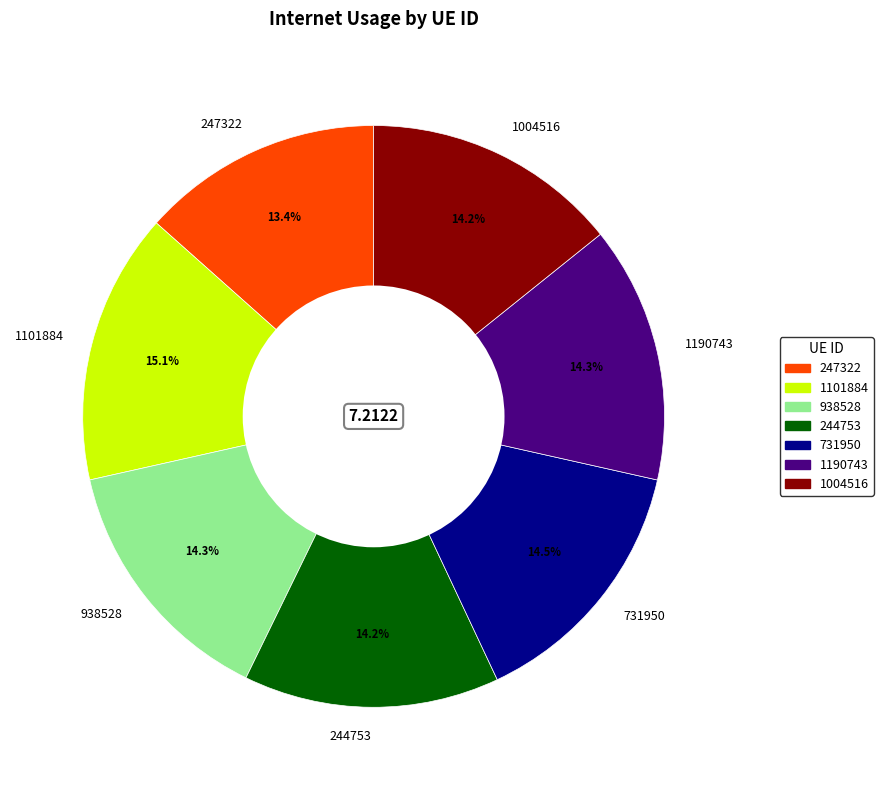

To the nearest percent, what portion does 247322 represent?

13%